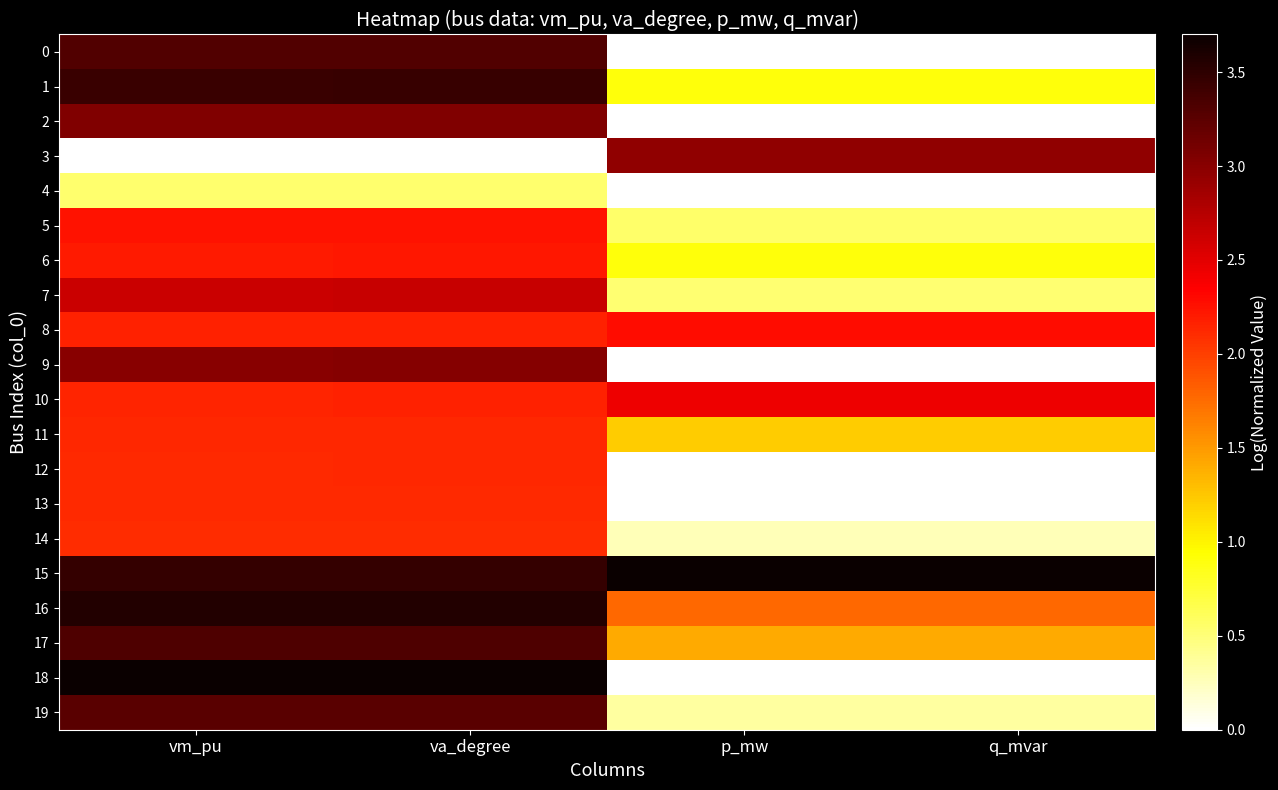

At which category does the chart reach its minimum across all series?

p_mw